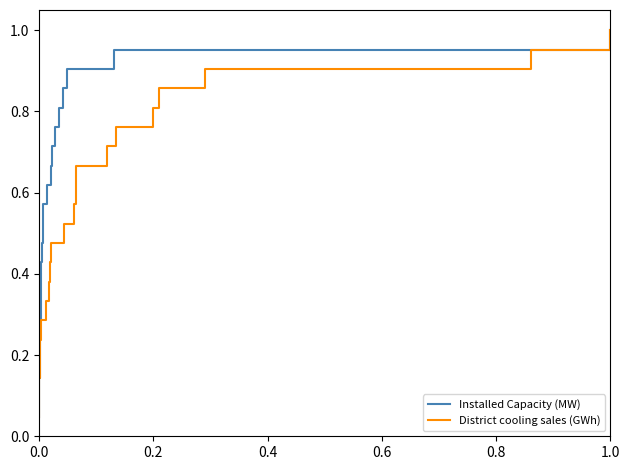

What is the value of the District cooling sales (GWh) point at the 7th from the left?

0.3